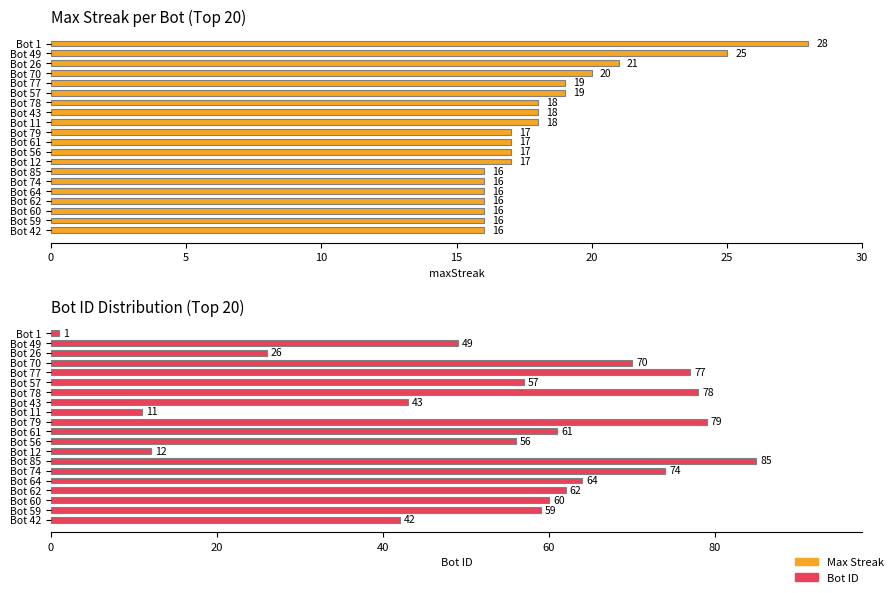

True or false: Bot ID has a value of 69 at Bot 49.

False